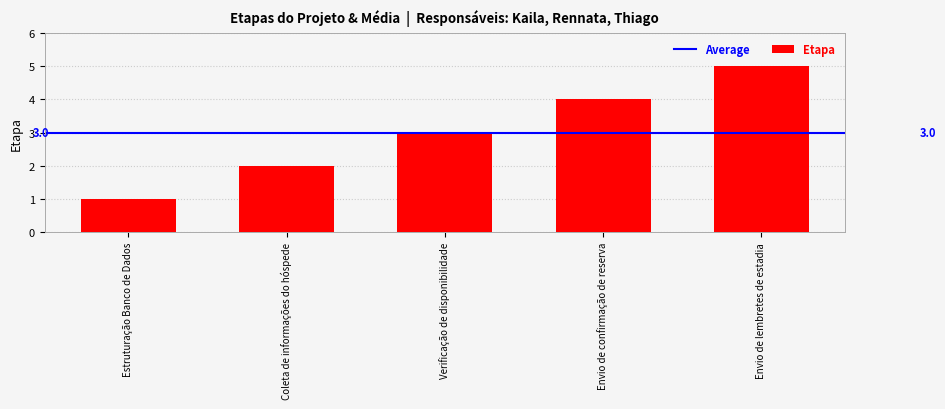

Count the values in the range 2 to 4.

3